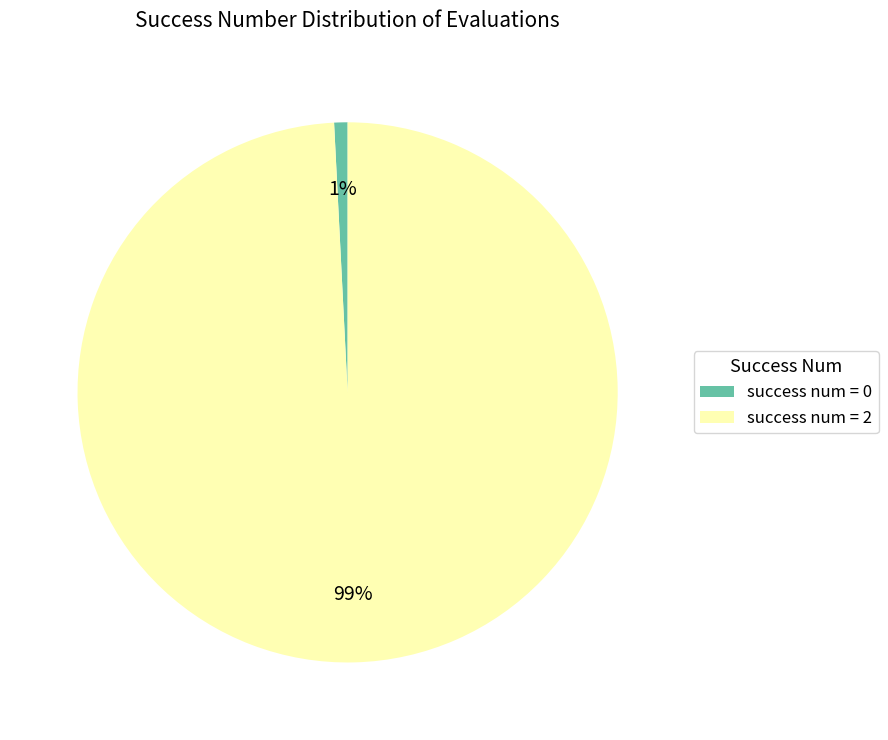

Which has a higher value, success num = 2 or success num = 0?

success num = 2